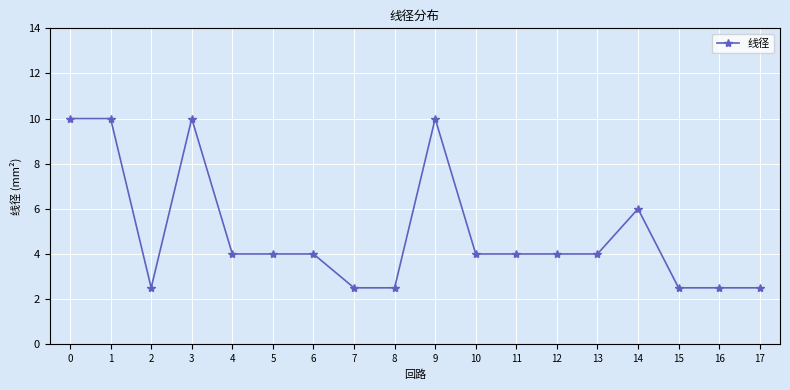

Where is the data nearest to the value 6?

14